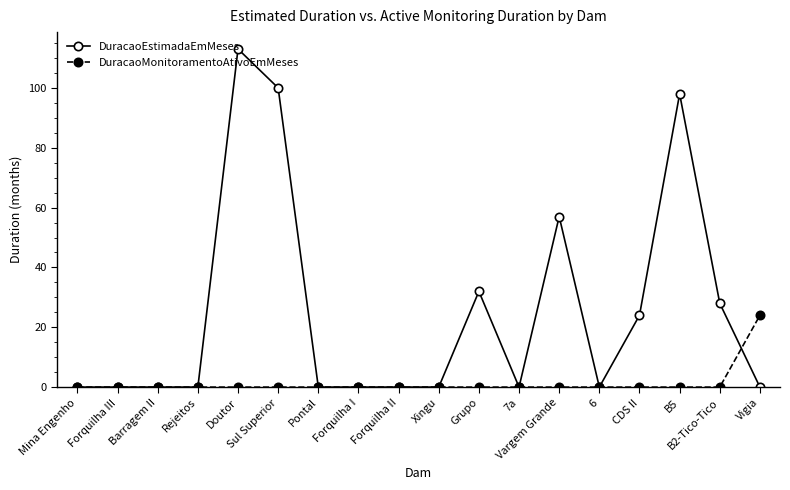

Rank the series by their maximum value, from lowest to highest.

DuracaoMonitoramentoAtivoEmMeses, DuracaoEstimadaEmMeses